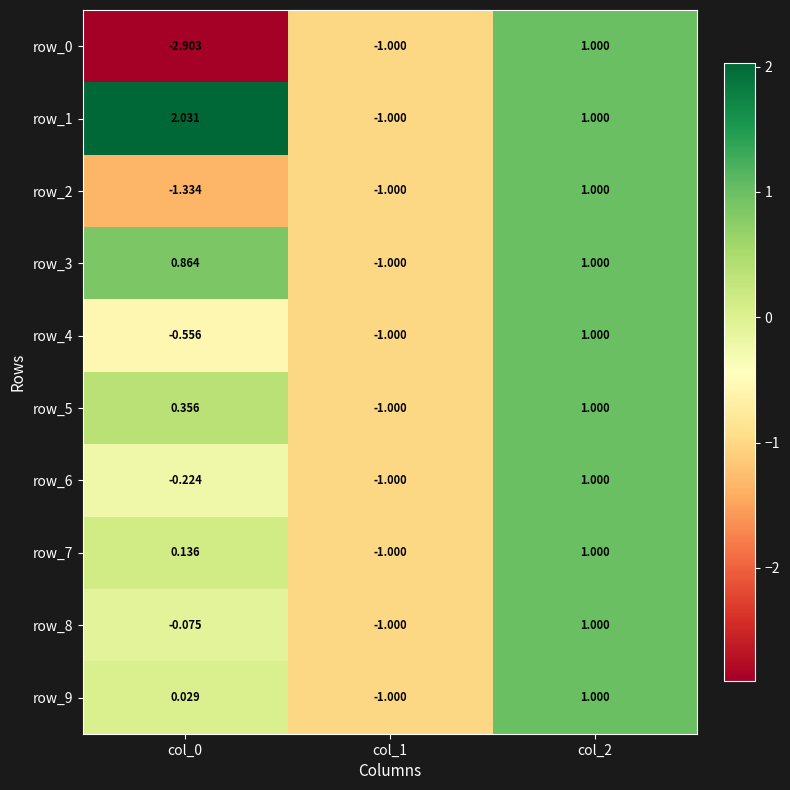

Is the value of row_4 at col_1 greater than the value of row_0 at col_1?

No